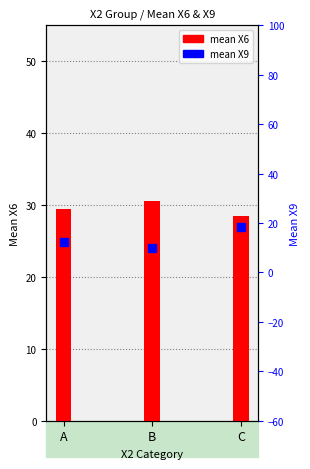

Which label corresponds to the largest value in the chart?

B